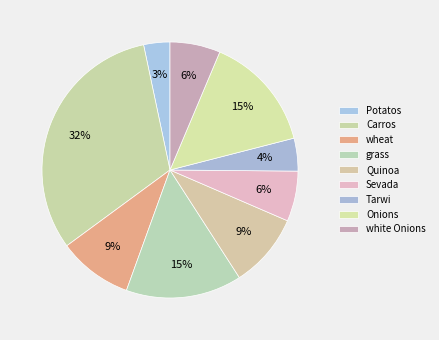

What is the total percentage of Sevada and Onions?

21.0%